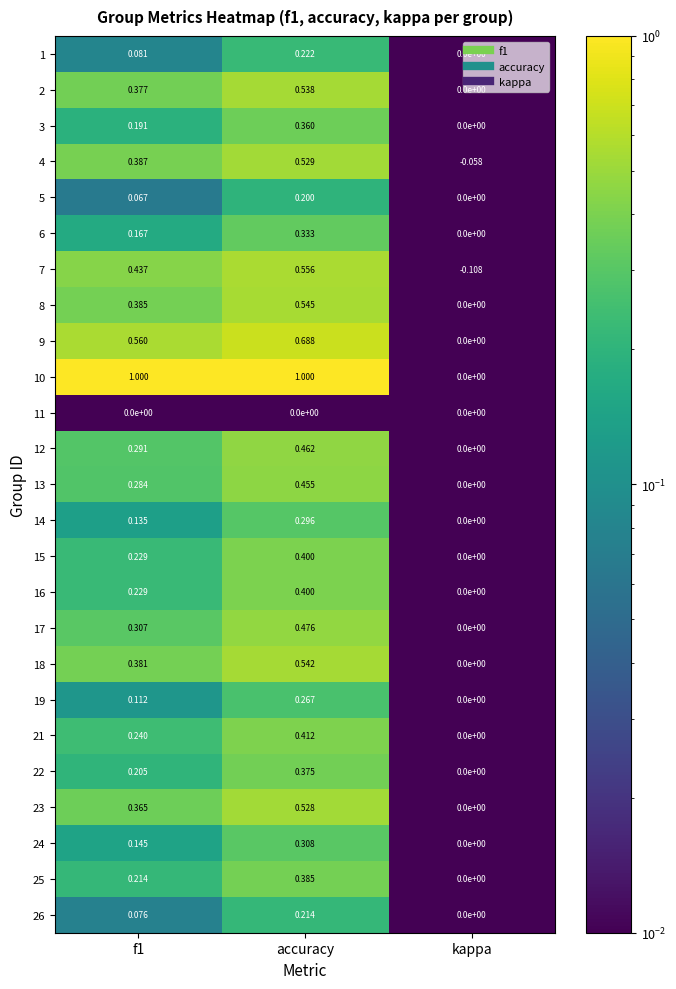

At which category is the sum across all series the highest?

accuracy